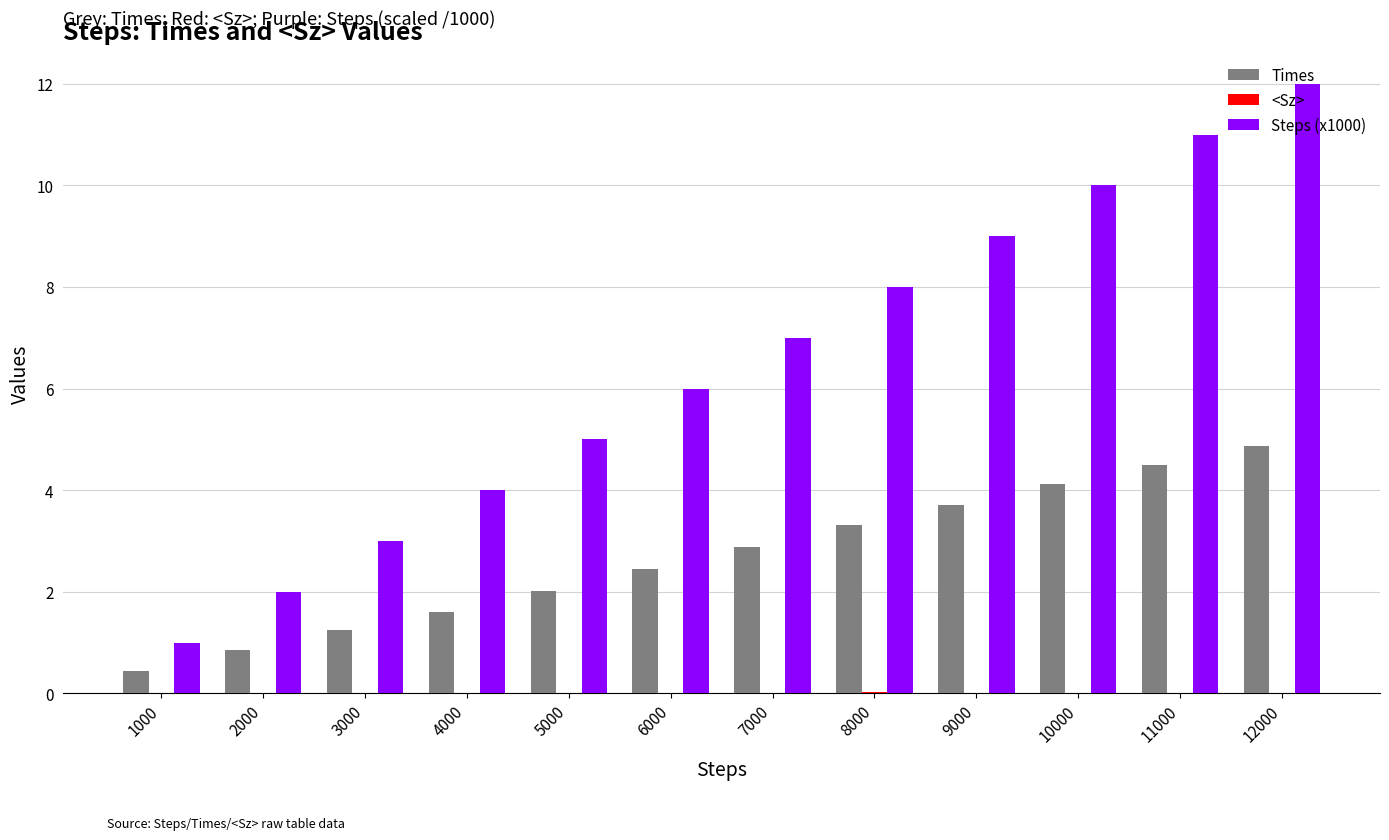

How many series are shown in this chart?

3